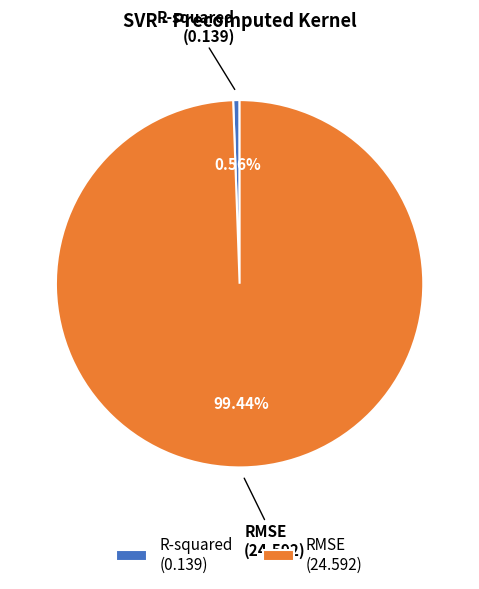

Is there a majority slice in this chart?

Yes